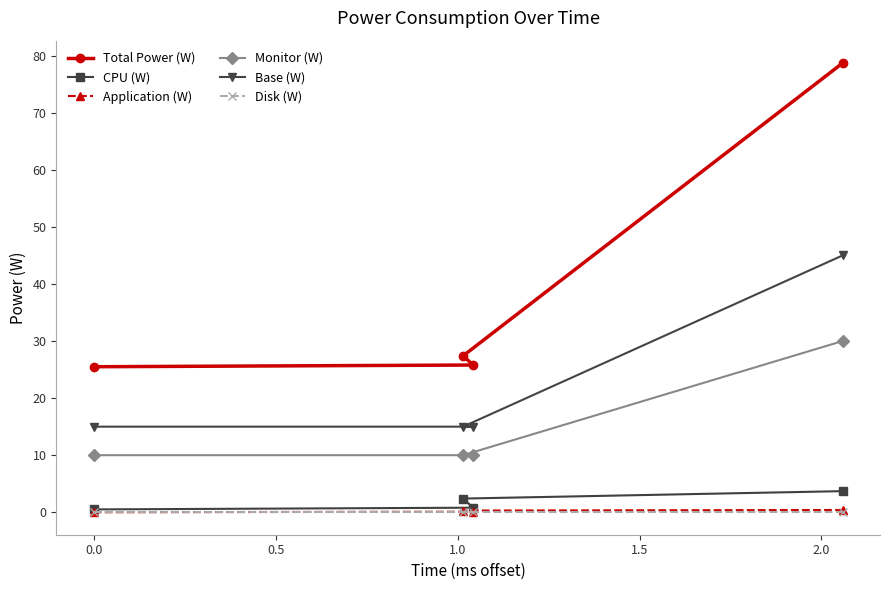

True or false: Disk (W) has more than 2 interior local peaks.

False